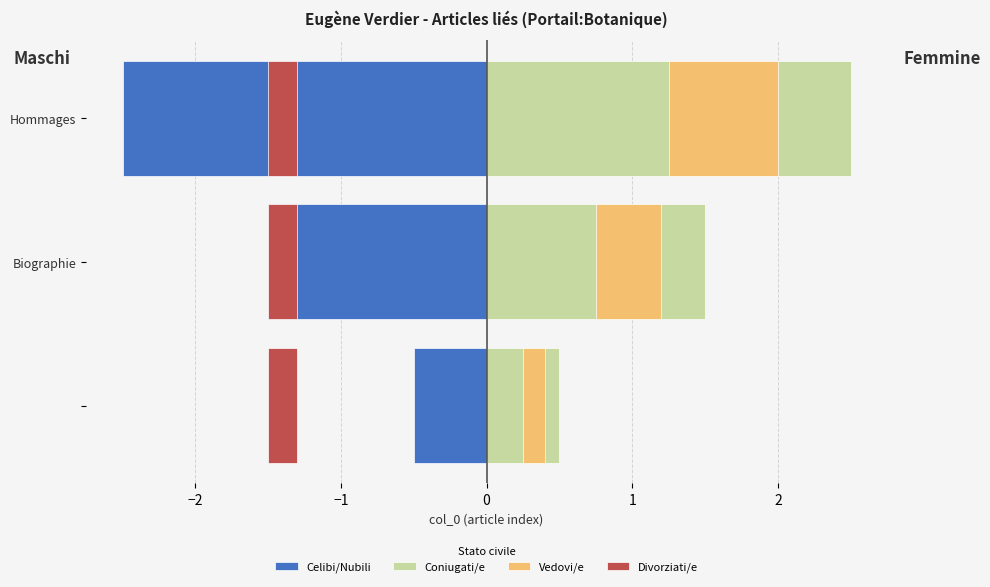

Is the value of Coniugati/e at Hommages greater than the value of Celibi/Nubili at Hommages?

Yes